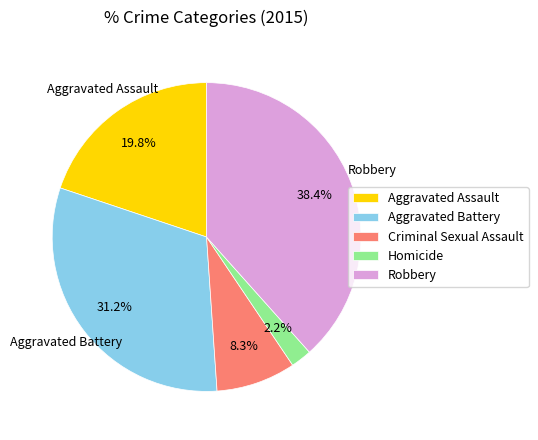

Does Aggravated Battery account for over 50% of the chart?

No